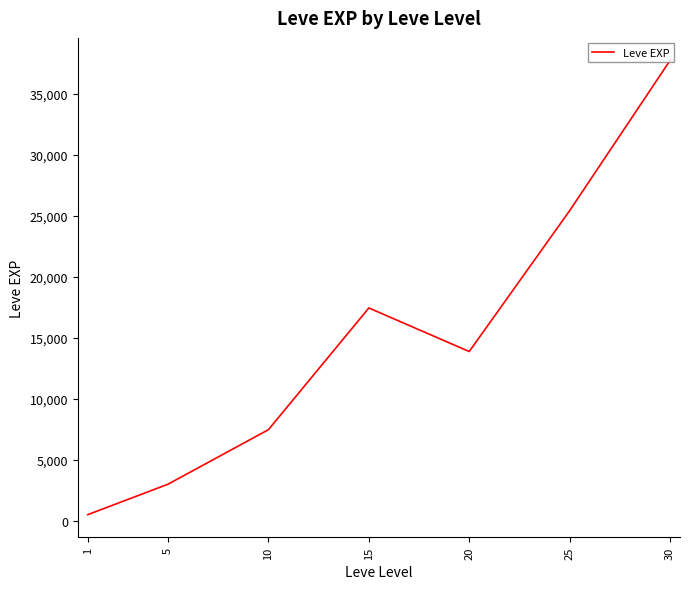

Reading left to right, extract all data points from this chart.

510.2	3008.3	7475.0	17445.0	13876.7	25410.0	37715.0